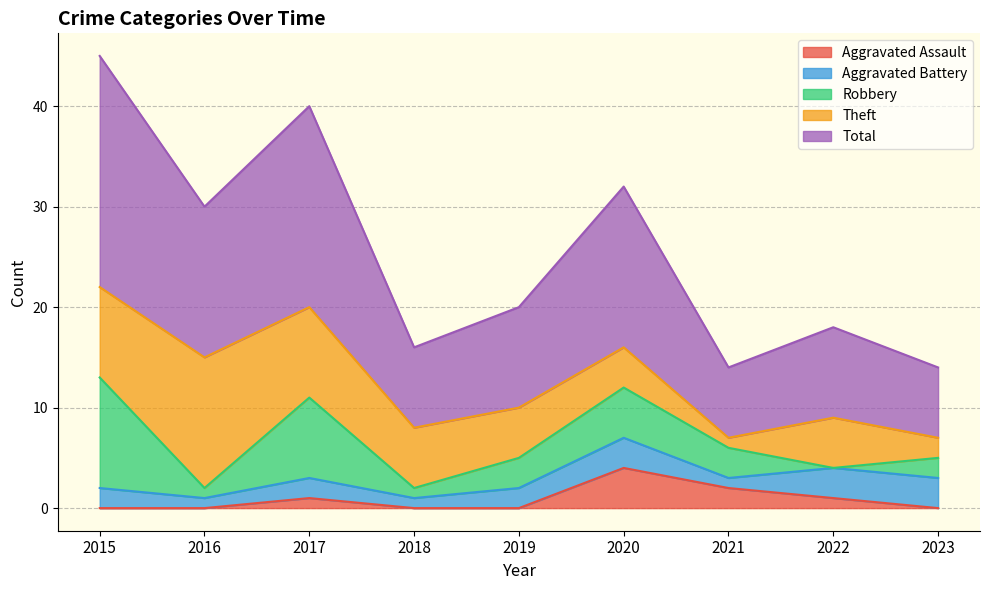

Reading left to right, what are all the values shown in this chart?

Aggravated Assault: 0	0	1	0	0	4	2	1	0
Aggravated Battery: 2	1	2	1	2	3	1	3	3
Robbery: 11	1	8	1	3	5	3	0	2
Theft: 9	13	9	6	5	4	1	5	2
Total: 23	15	20	8	10	16	7	9	7